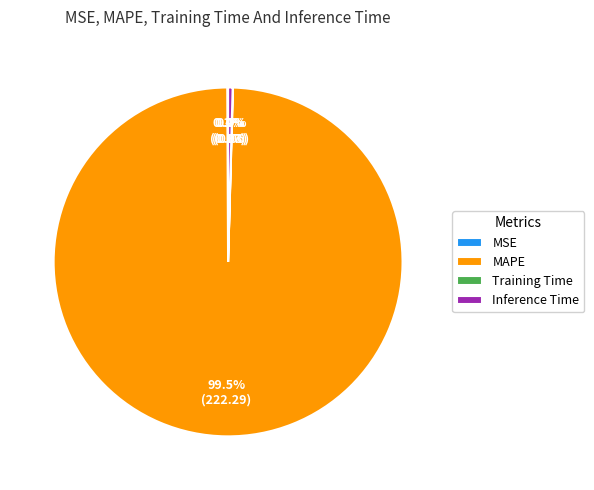

Do MAPE and Inference Time together represent more than half of the pie?

Yes